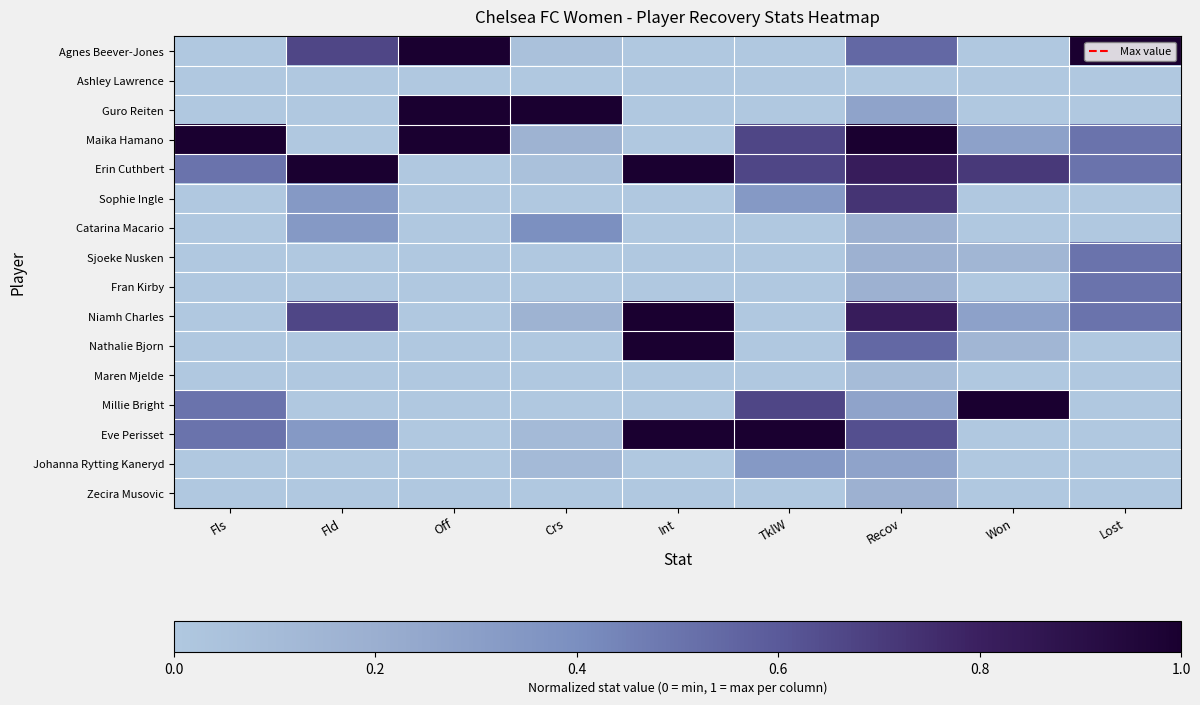

Which label corresponds to the smallest value in the chart?

Fls